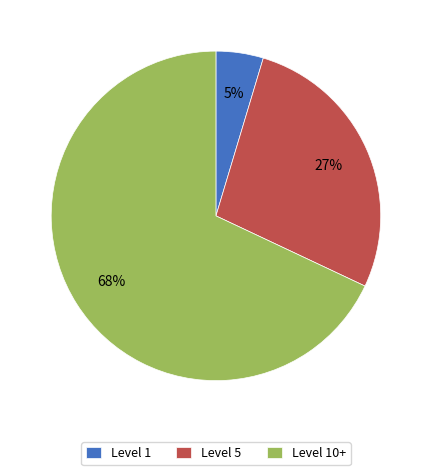

How many slices are in this pie chart?

3